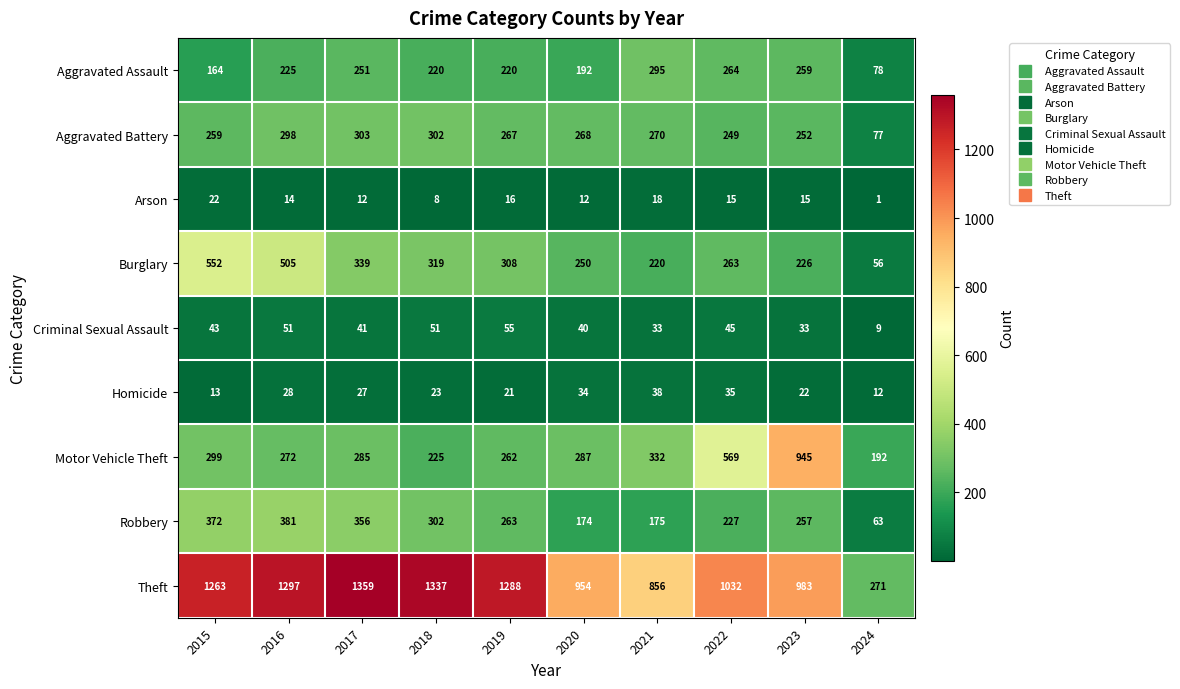

What is the sum of the Aggravated Battery values at 2019 and 2022?

516